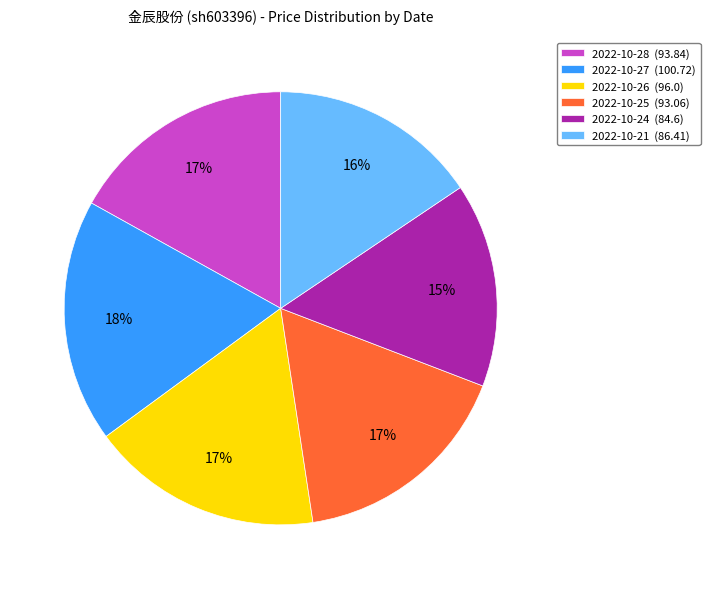

To the nearest percent, what is the difference between the largest and smallest slice percentages?

3%